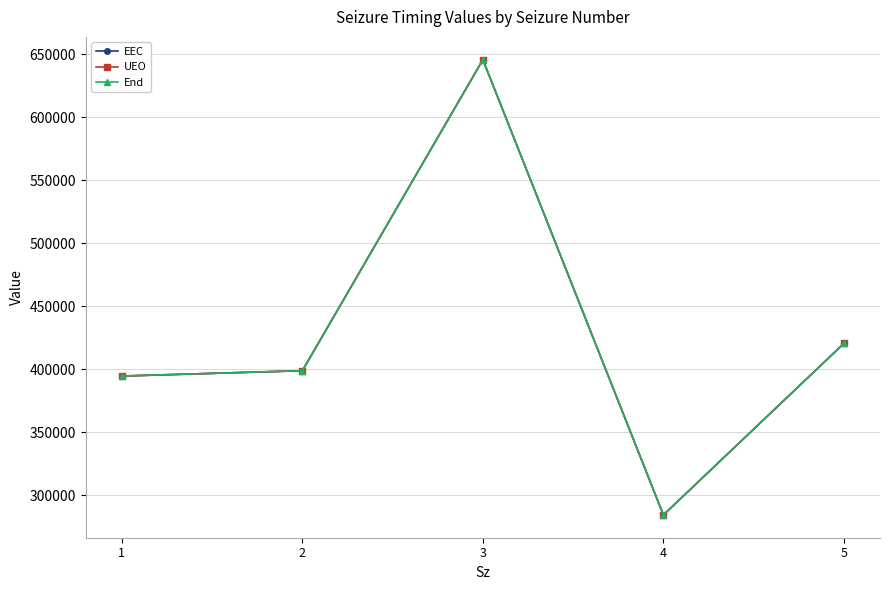

Which series changed the most between 2 and 5?

End